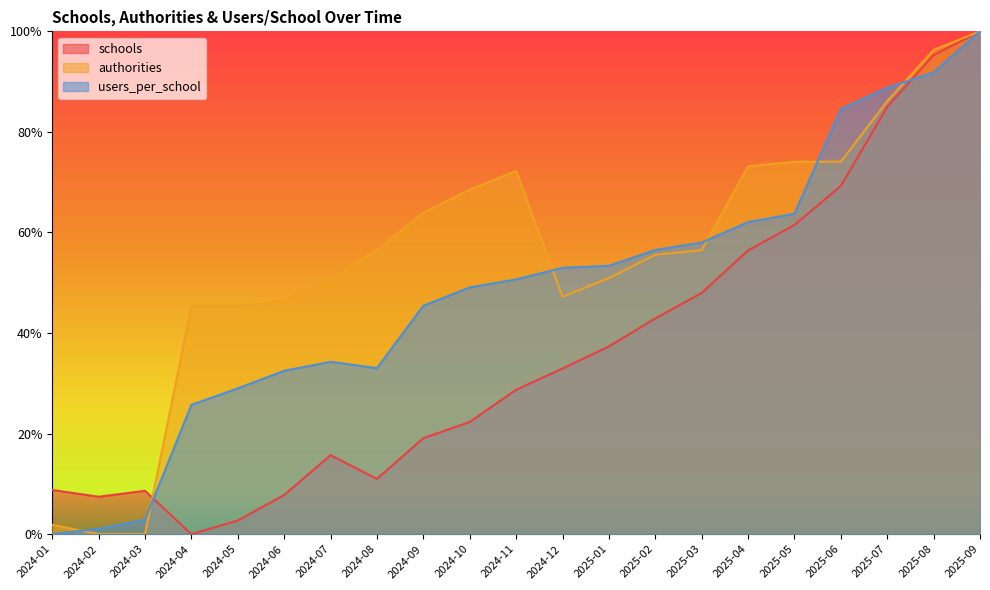

Is the value of schools at 2025-09 greater than the value of users_per_school at 2024-05?

Yes